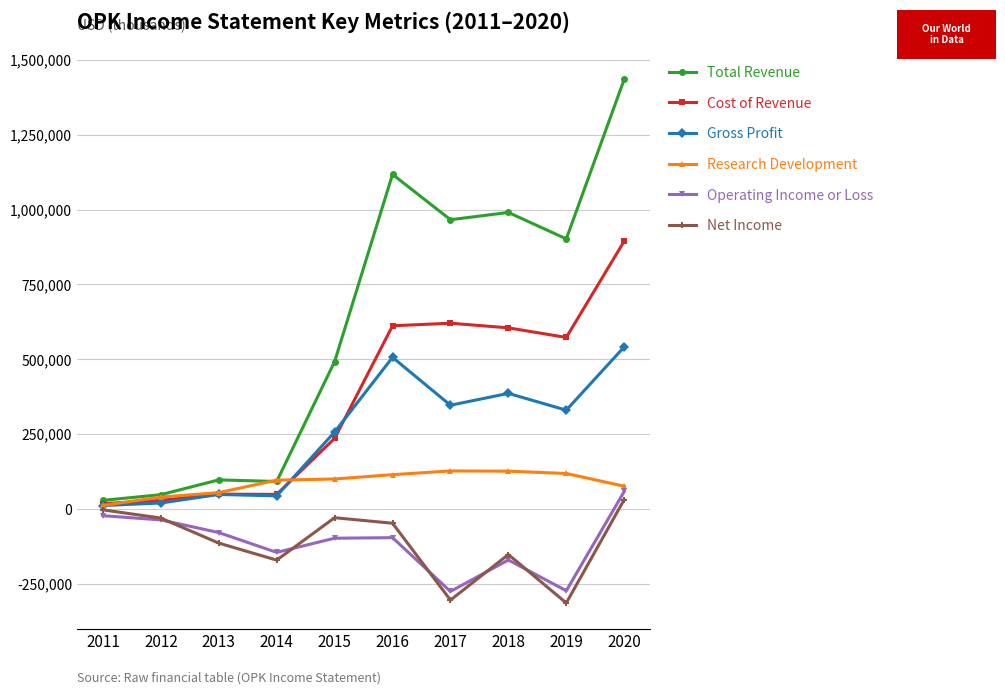

What is the difference between the highest and lowest values at 2018?

1161500